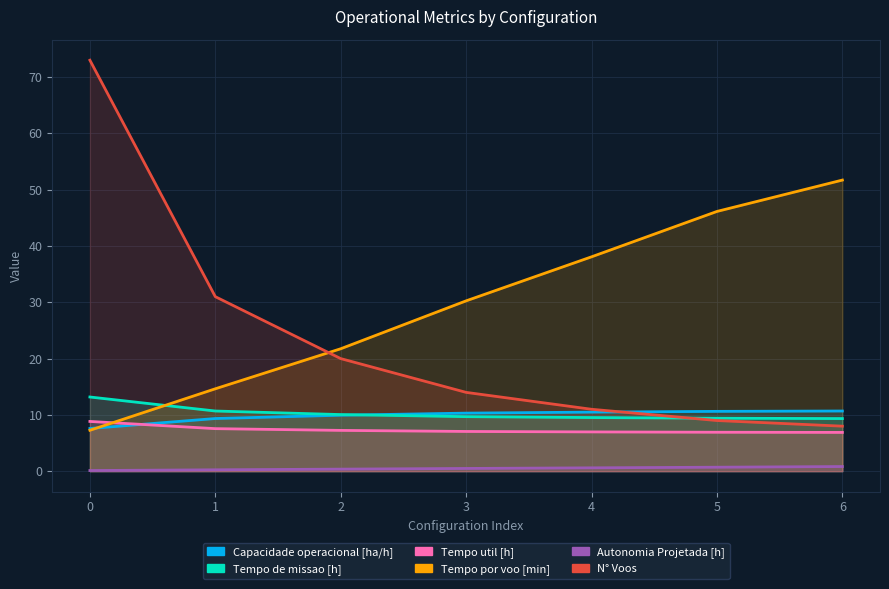

True or false: N° Voos has more than 1 points higher than both neighbors.

False